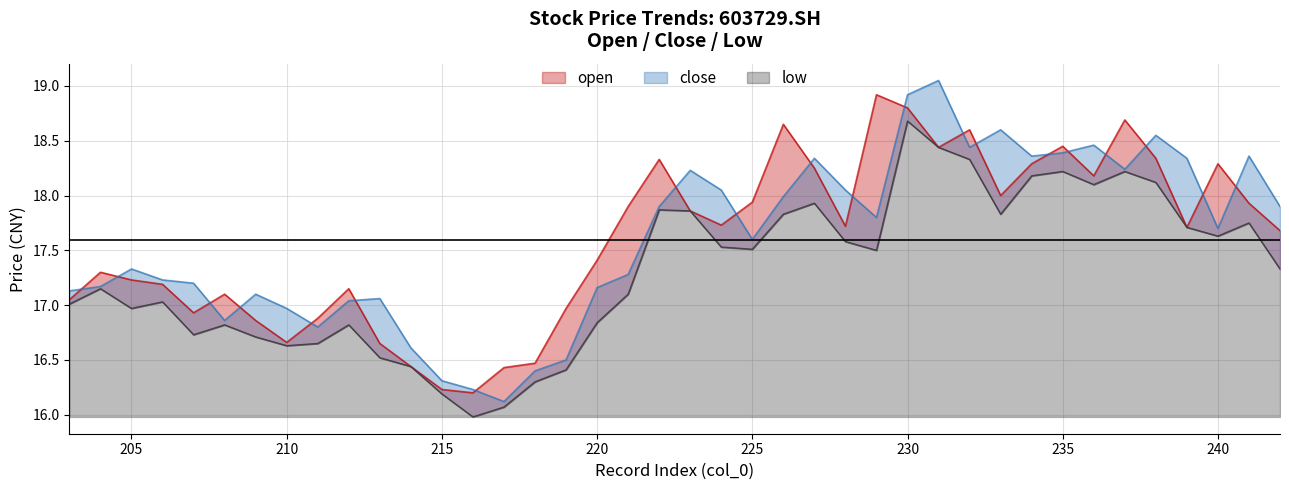

Which series has the largest range (max minus min)?

close